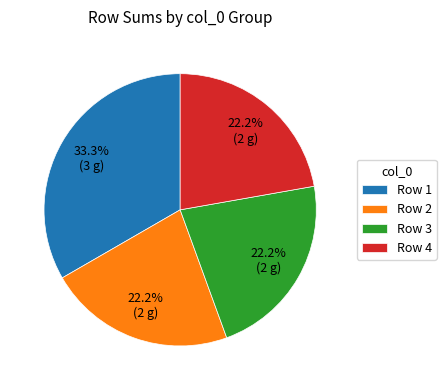

Which has a higher value, Row 2 or Row 1?

Row 1